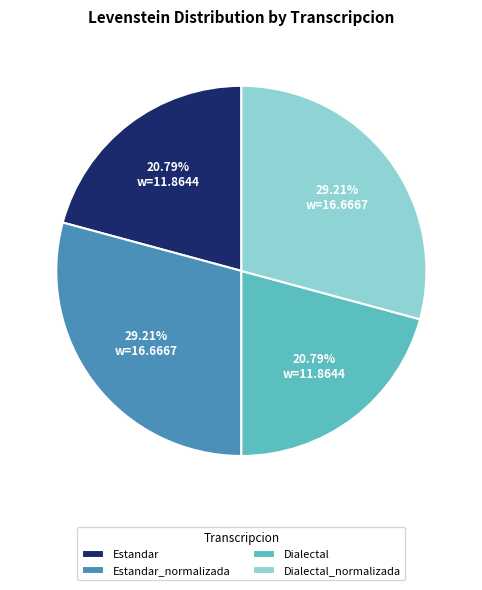

Is it true that Dialectal is 33% of the pie?

False